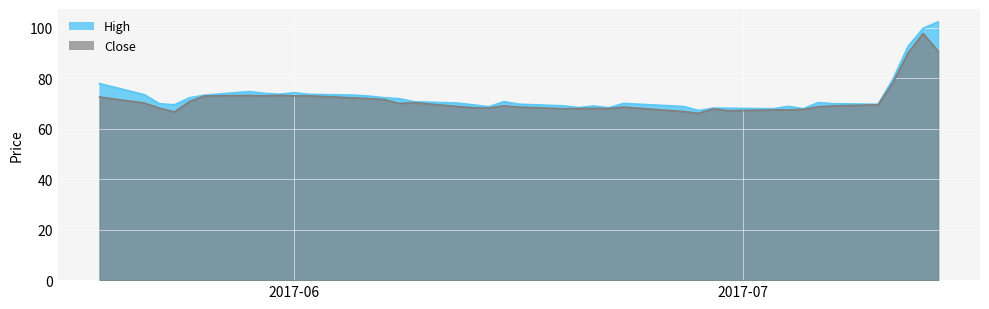

Where is High nearest to the value 84?

2017-07-11